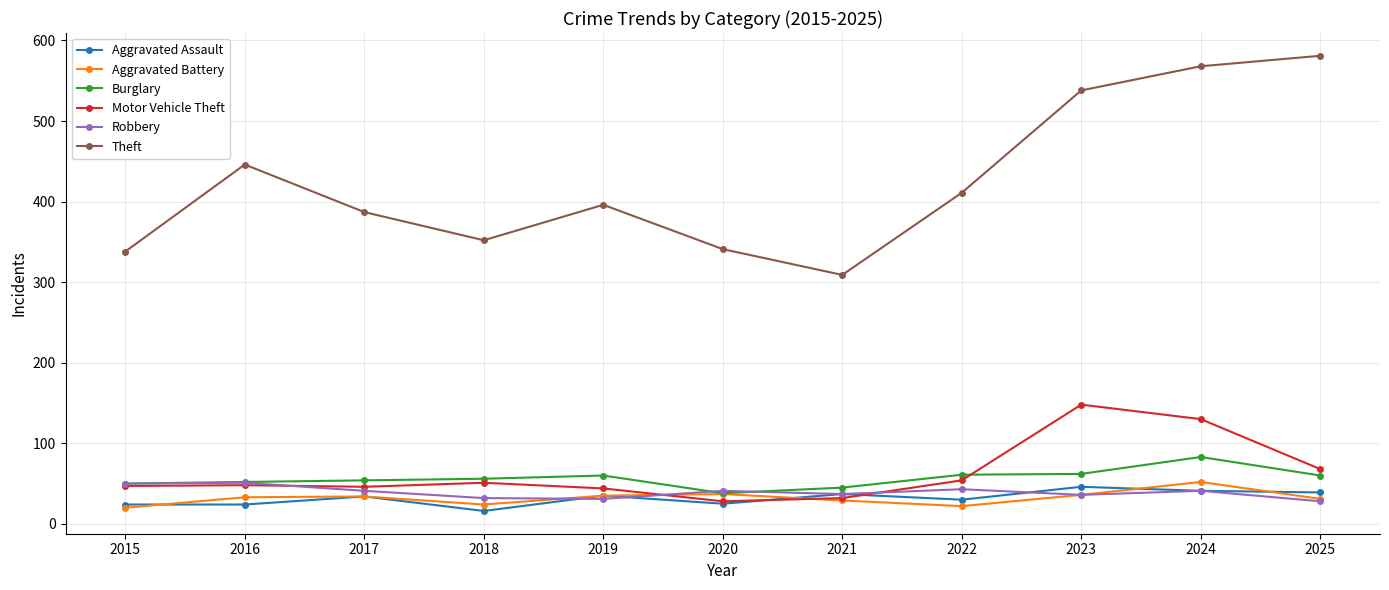

Is it true that Motor Vehicle Theft equals 84 at 2016?

False